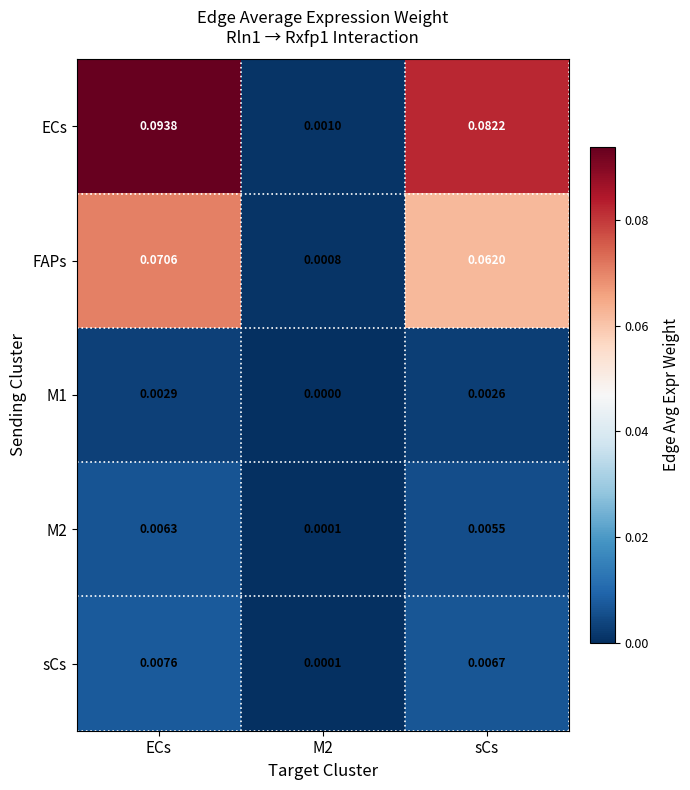

Which series has the largest total across all categories?

ECs